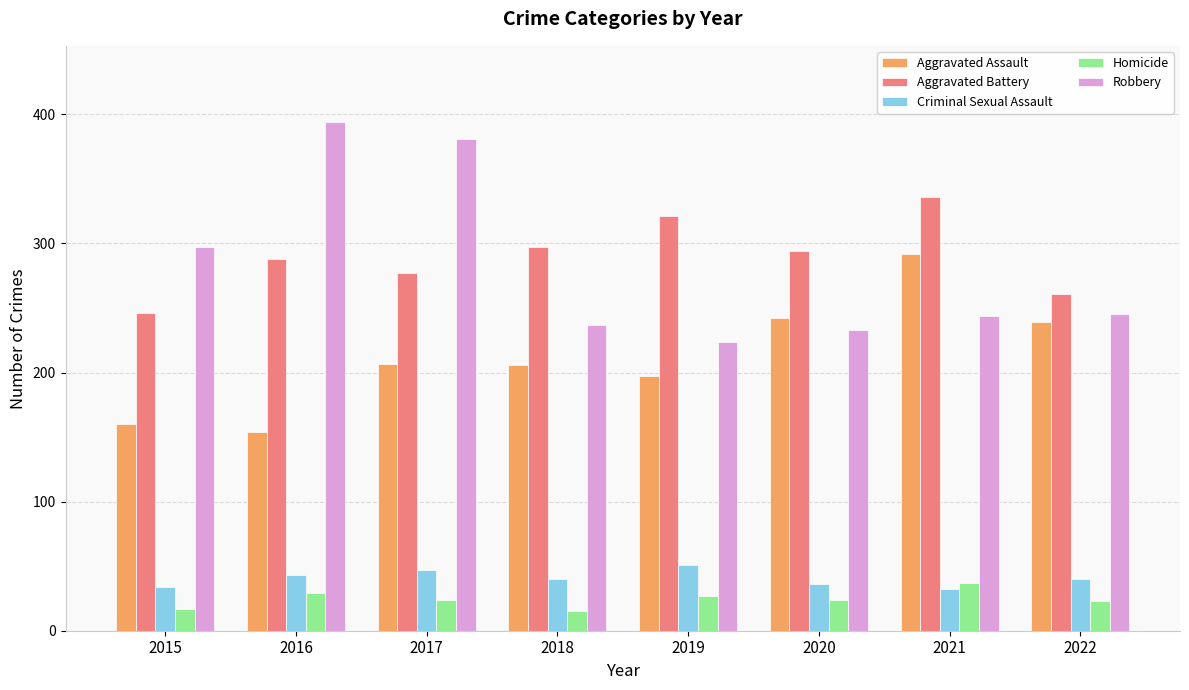

What is the sum of the Aggravated Assault values at 2020 and 2019?

439